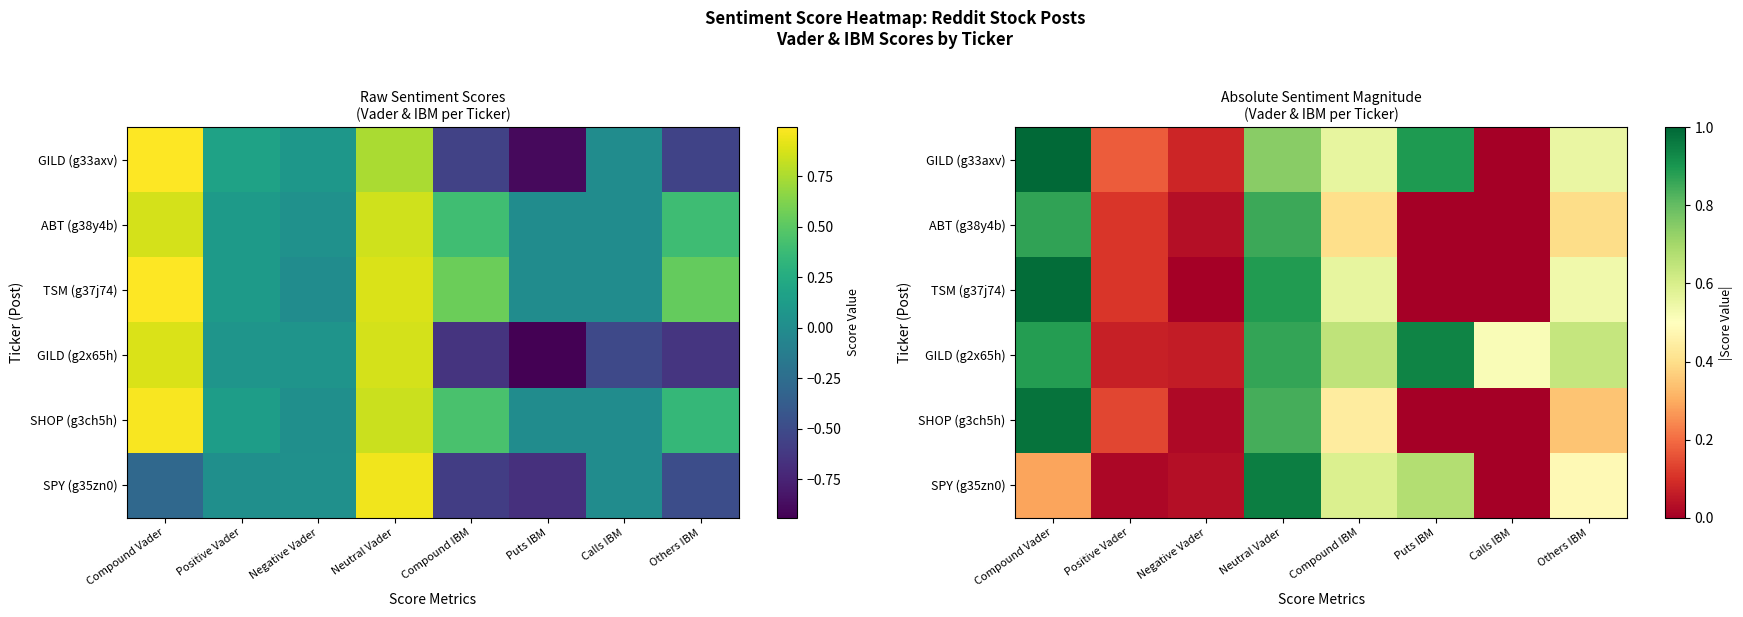

Count the number of categories in the chart.

8